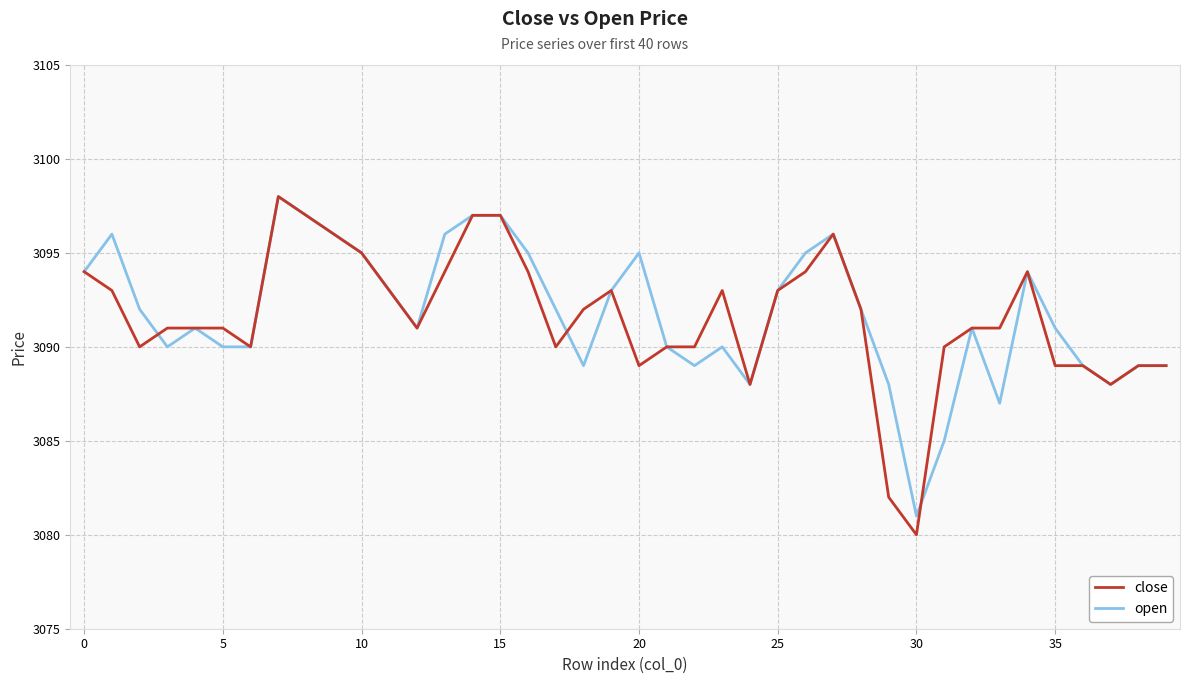

What is the maximum value shown in the chart?

3098